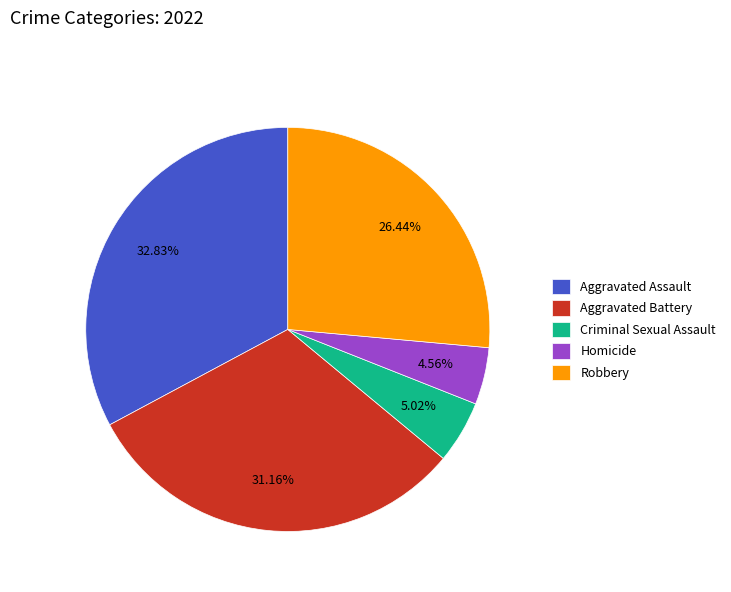

Is Aggravated Assault the majority of the pie?

No